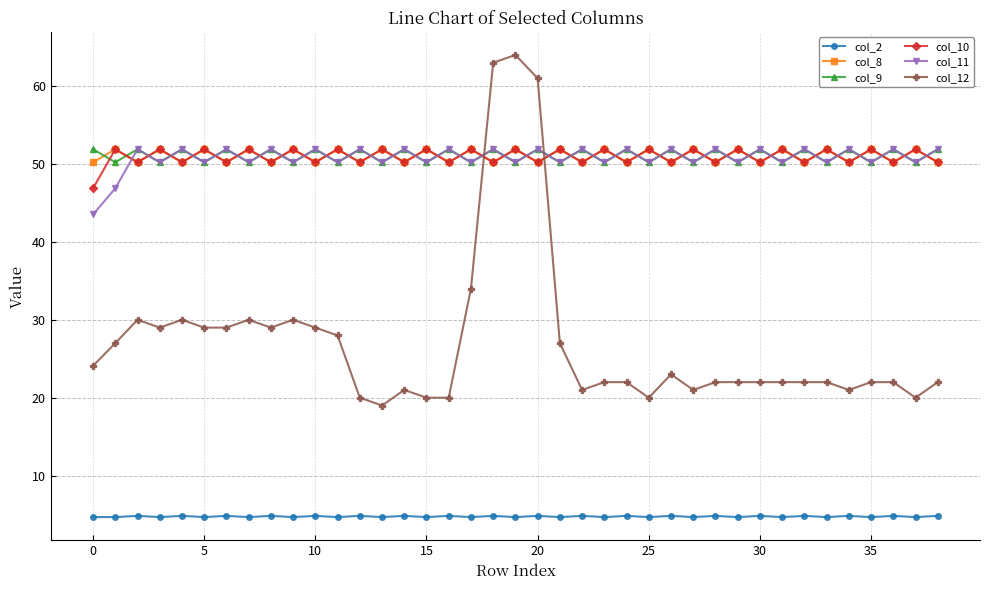

True or false: col_11 and col_8 intersect in this chart.

True